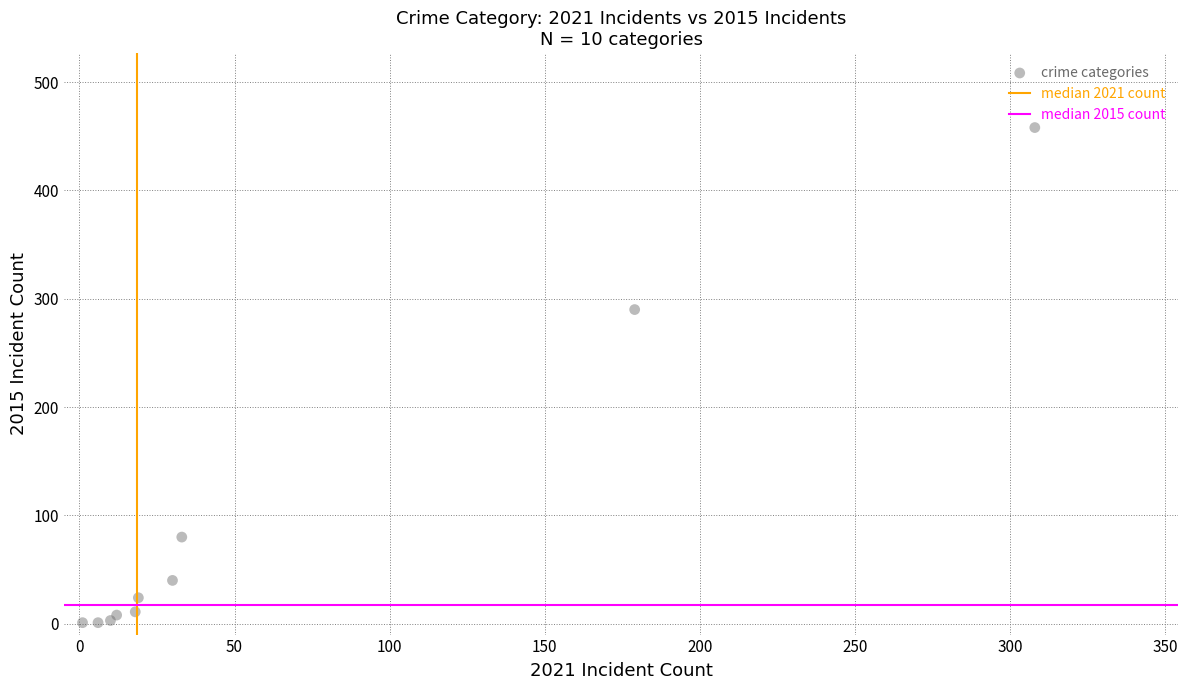

What Y value in the scatter plot is closest to 229?

290